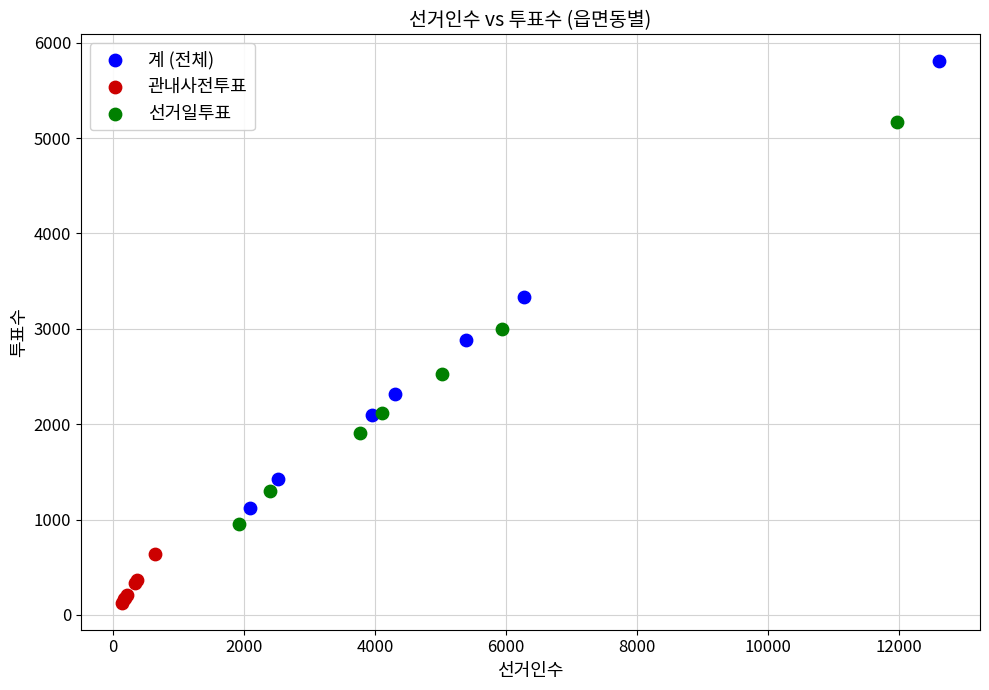

Which series reaches the minimum Y coordinate?

관내사전투표